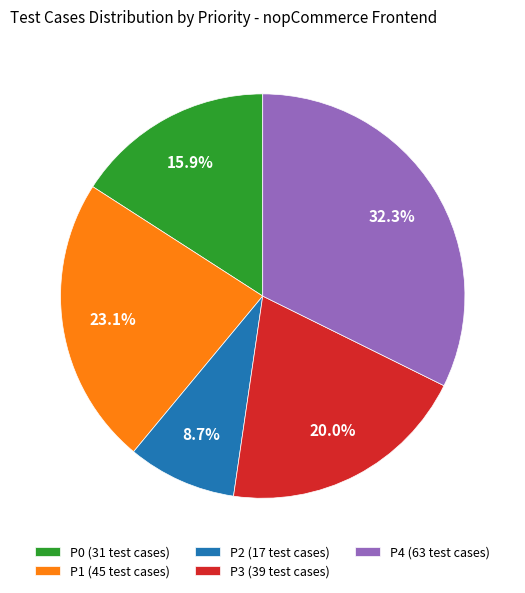

Rank the categories by value from highest to lowest.

P4 (63 test cases), P1 (45 test cases), P3 (39 test cases), P0 (31 test cases), P2 (17 test cases)